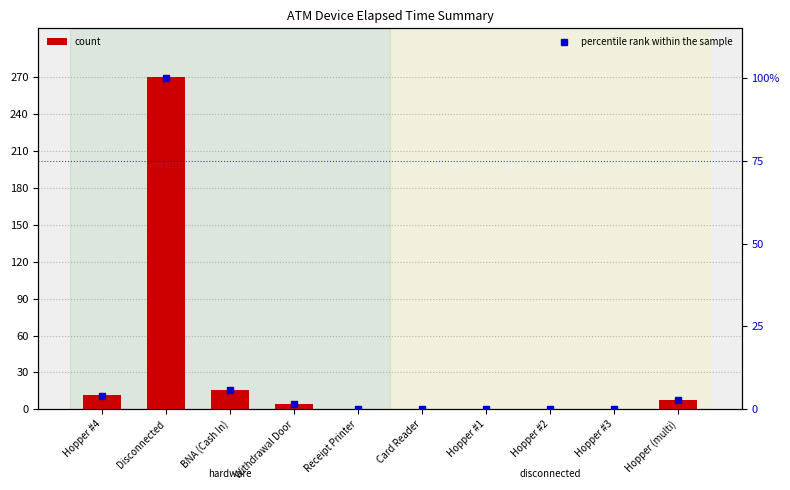

List the series in order of their peak value, lowest first.

percentile rank within the sample, count